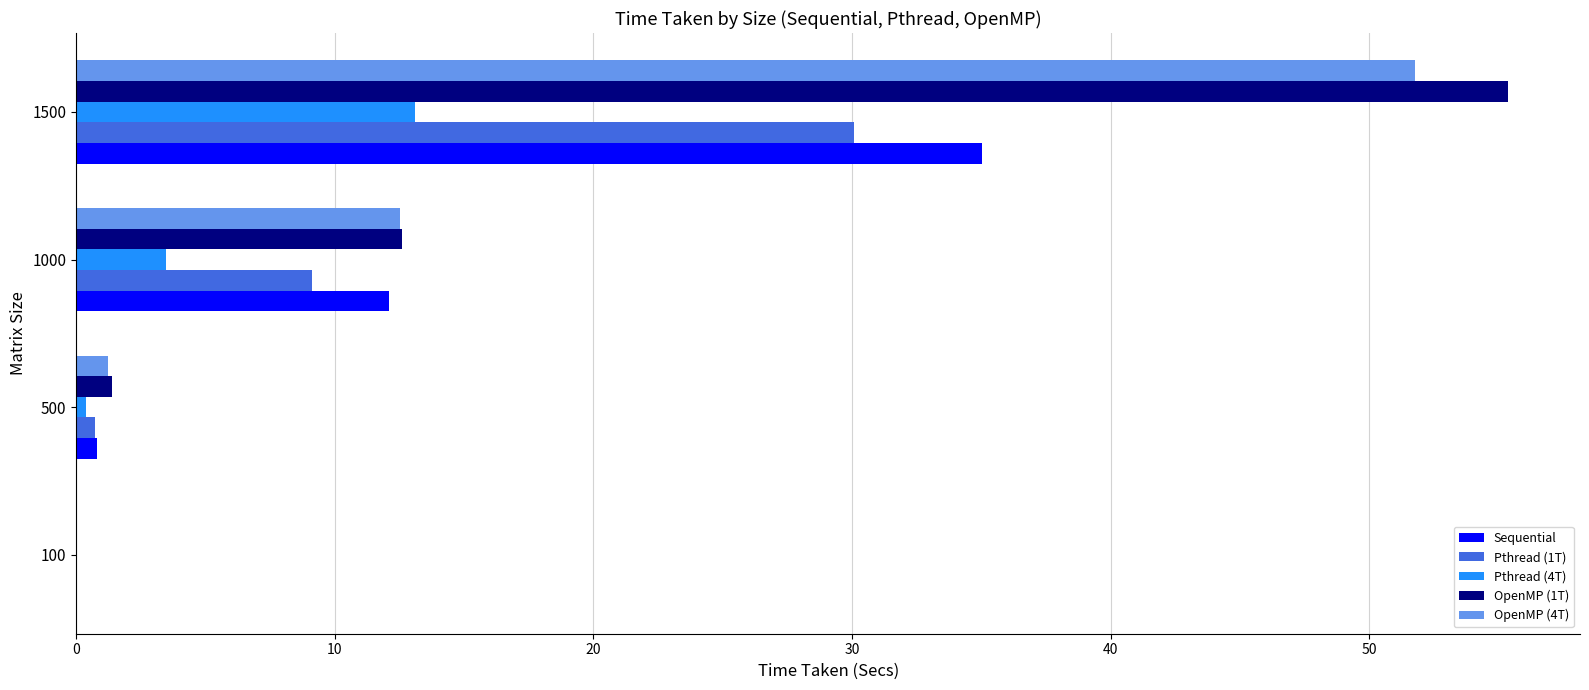

Which label corresponds to the largest value in the chart?

1500